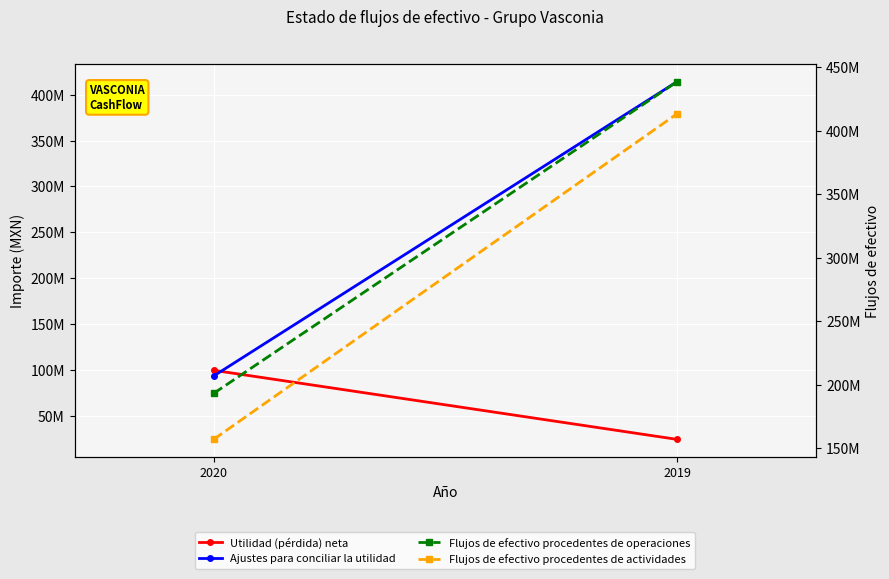

Reading left to right, extract all data points from this chart.

Utilidad (pérdida) neta: 99641000	24353000
Ajustes para conciliar la utilidad: 93380000	414247000
Flujos de efectivo procedentes de operaciones: 193021000	438600000
Flujos de efectivo procedentes de actividades: 156832000	413326000